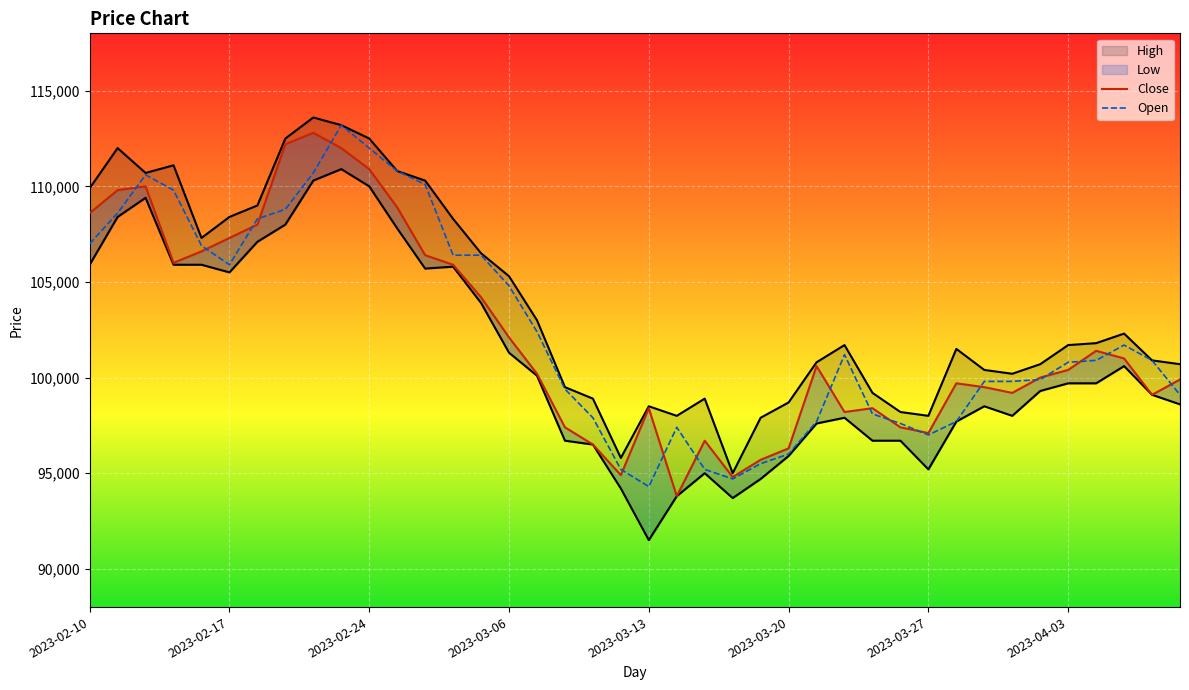

What is the minimum value shown in the chart?

91500